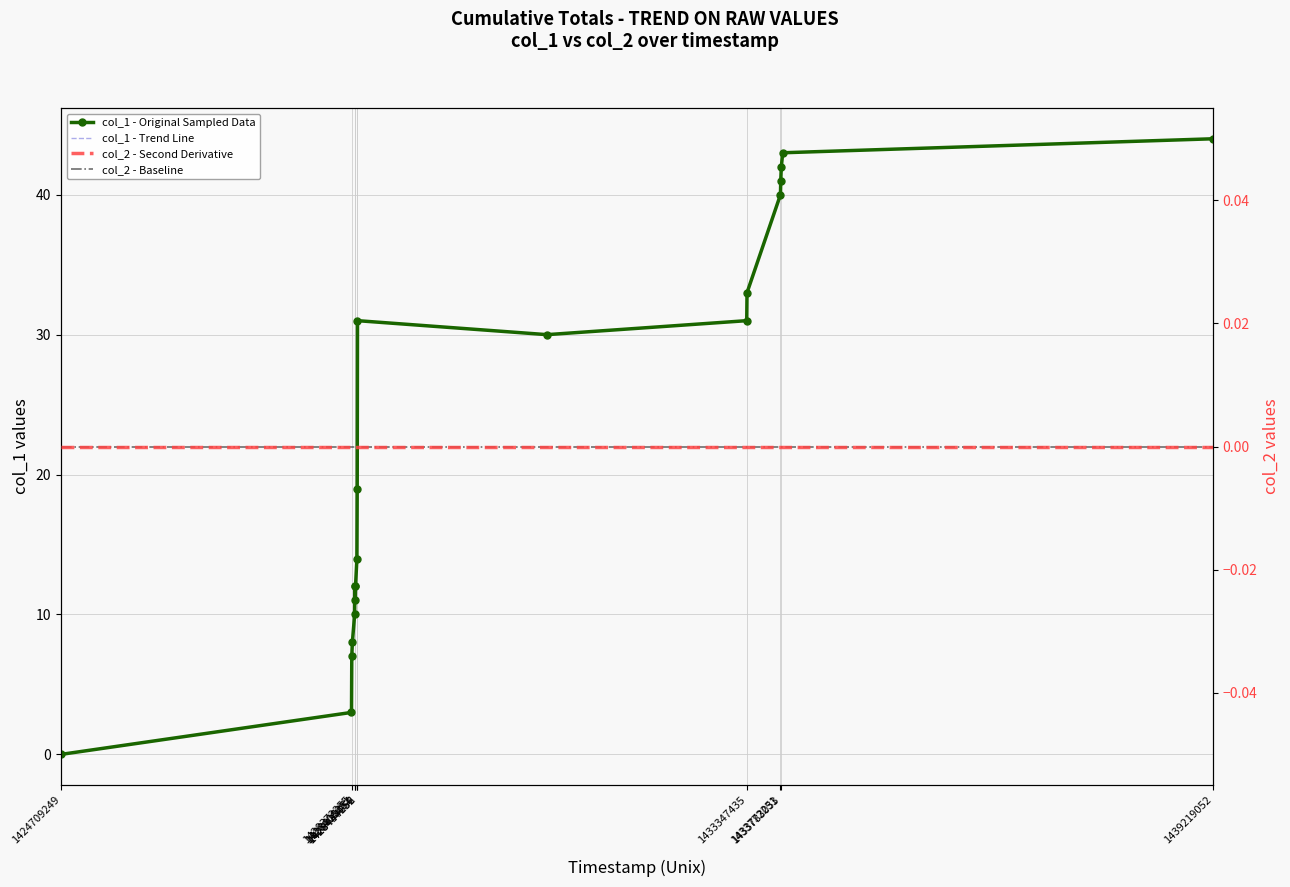

At which label is the value closest to 22?

1428440648